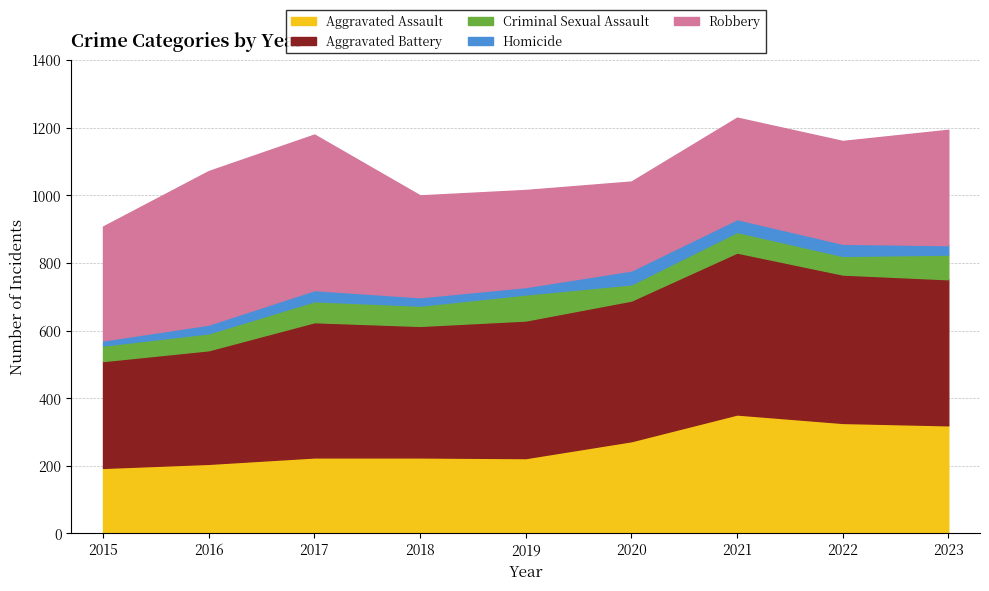

At how many categories does at least one series exceed 459?

2